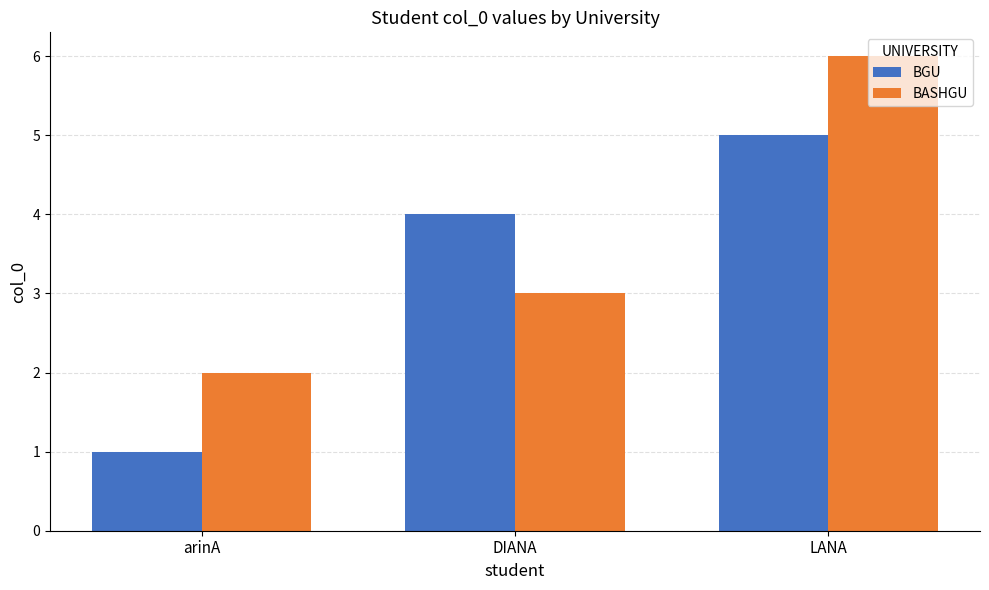

Are the bars horizontal?

No